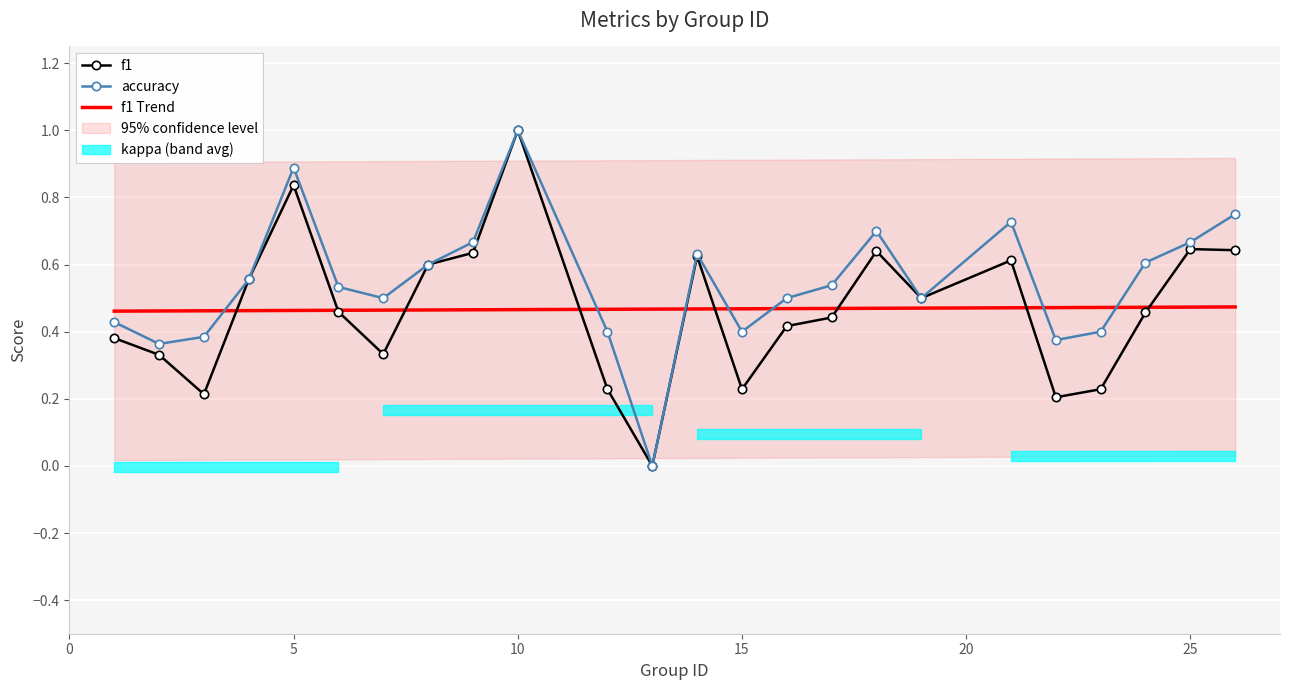

How many positive values does the accuracy series have?

23